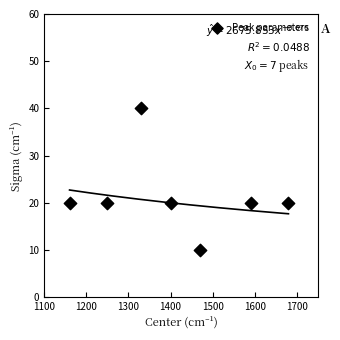

What is the average Y value?

21